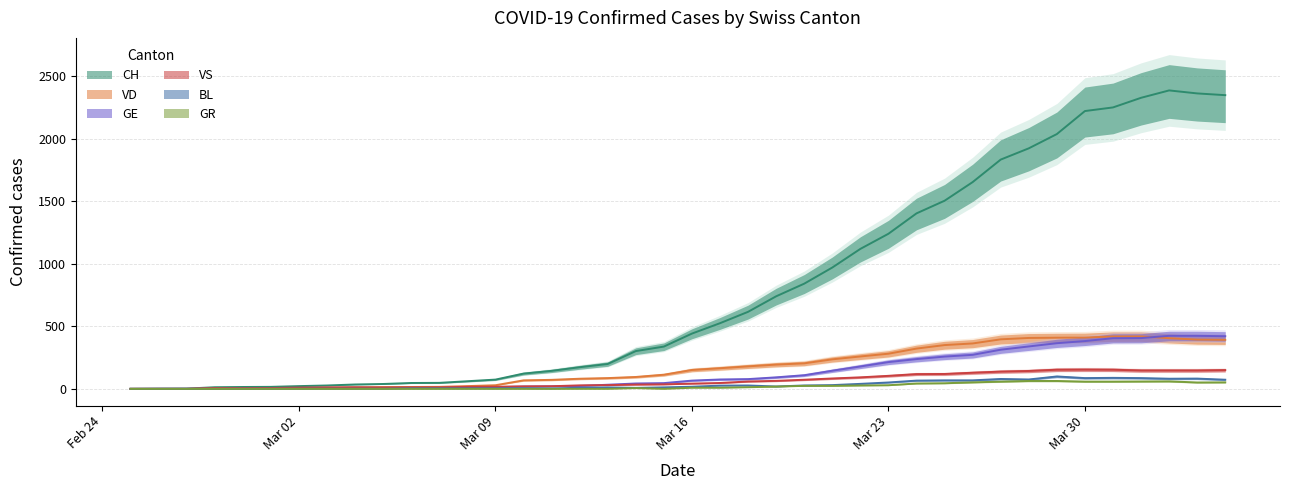

The value of VS at 2020-03-17 is 71. True or false?

False